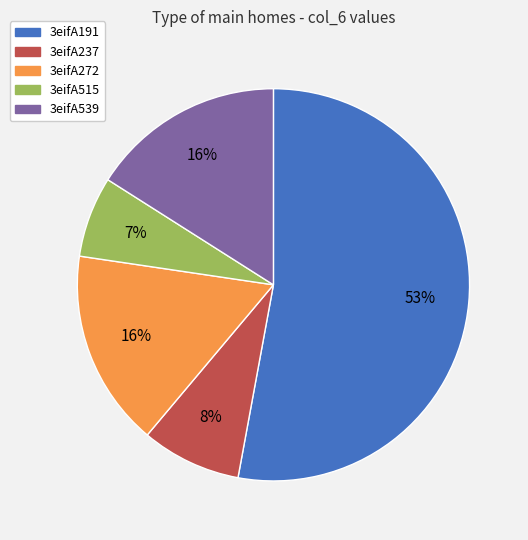

Which has a higher value, 3eifA191 or 3eifA515?

3eifA191